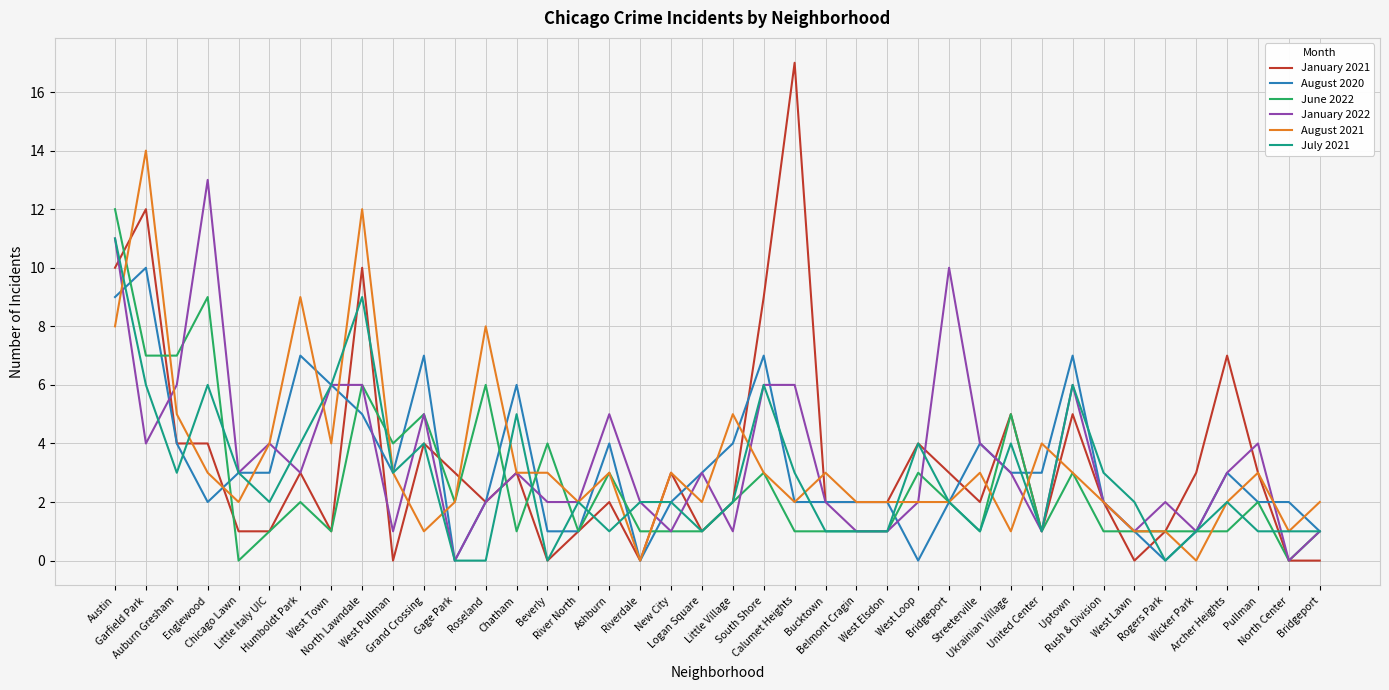

What is the sum of all August 2021 values?

135